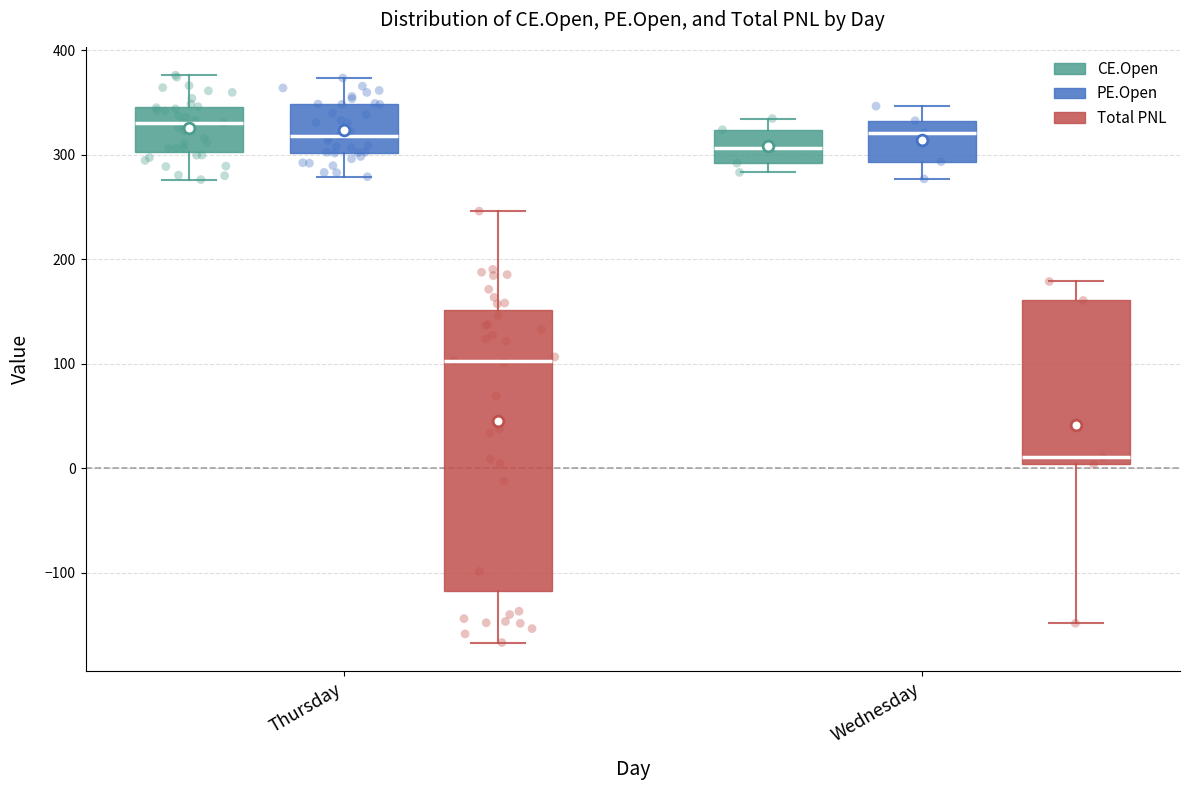

Reading left to right, transcribe this box plot: for each box, give where its median line is, the range the box spans, and where its two whiskers end, as read against the y-axis. The values are not printed on the chart, so give them approximately, as read against the axis.

Thursday (CE.Open): median 330, box 300 to 350, whiskers 280 to 380
Thursday (PE.Open): median 320, box 300 to 350, whiskers 280 to 370
Thursday (Total PNL): median 100, box -120 to 150, whiskers -170 to 250
Wednesday (CE.Open): median 310, box 290 to 320, whiskers 280 to 330
Wednesday (PE.Open): median 320, box 290 to 330, whiskers 280 to 350
Wednesday (Total PNL): median 10, box 0 to 160, whiskers -150 to 180